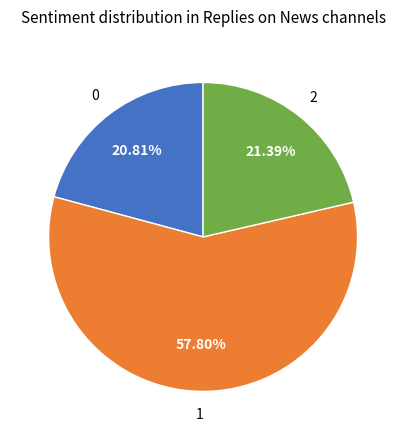

Is there a majority slice in this chart?

Yes